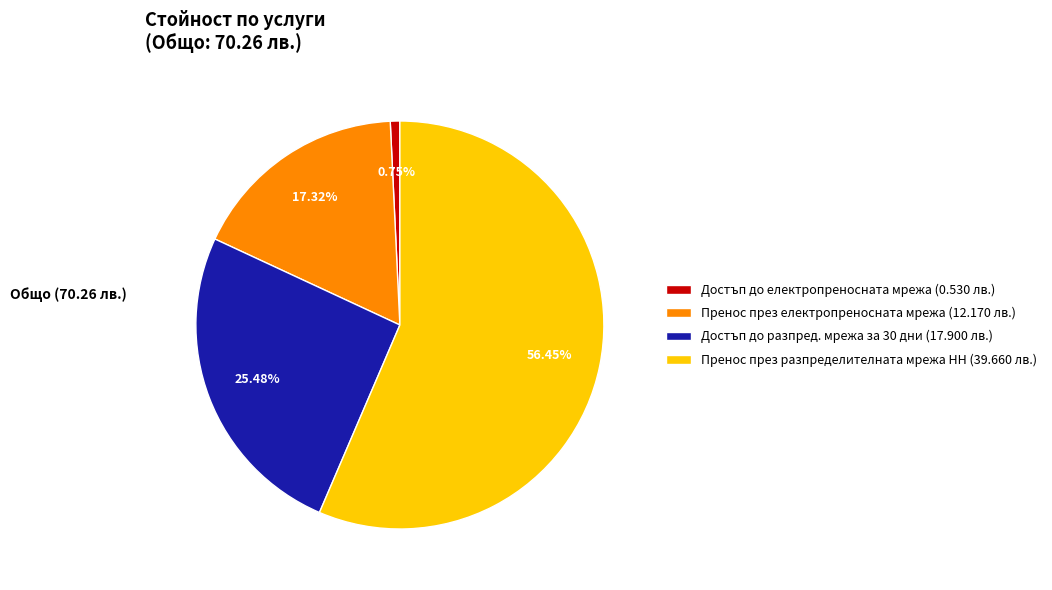

What percentage is the Пренос през електропреносната мрежа slice, to the nearest percent?

17%